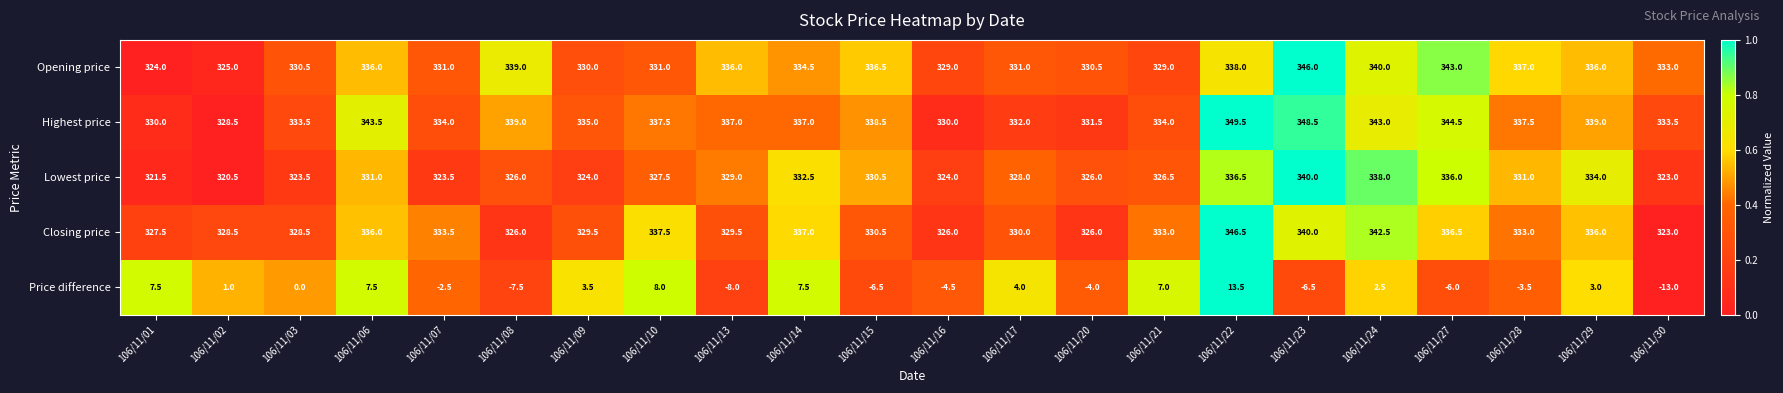

At how many categories does at least one series exceed 0?

22